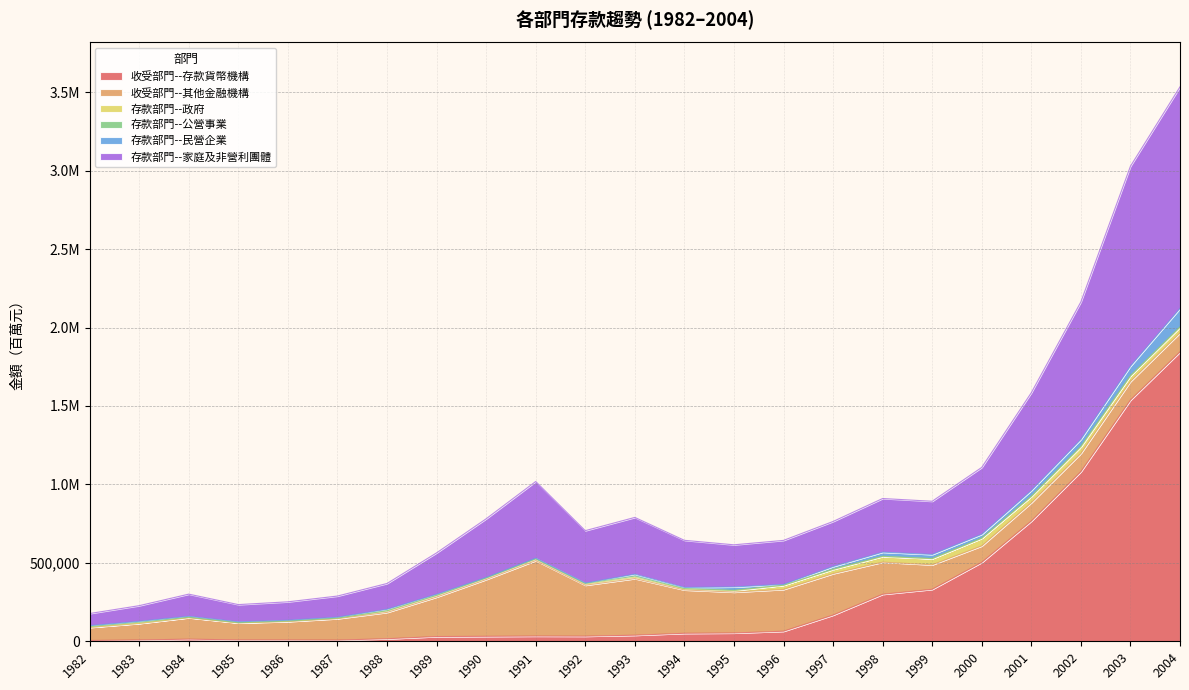

True or false: 存款部門--家庭及非營利團體 has more than 0 points higher than both neighbors.

True